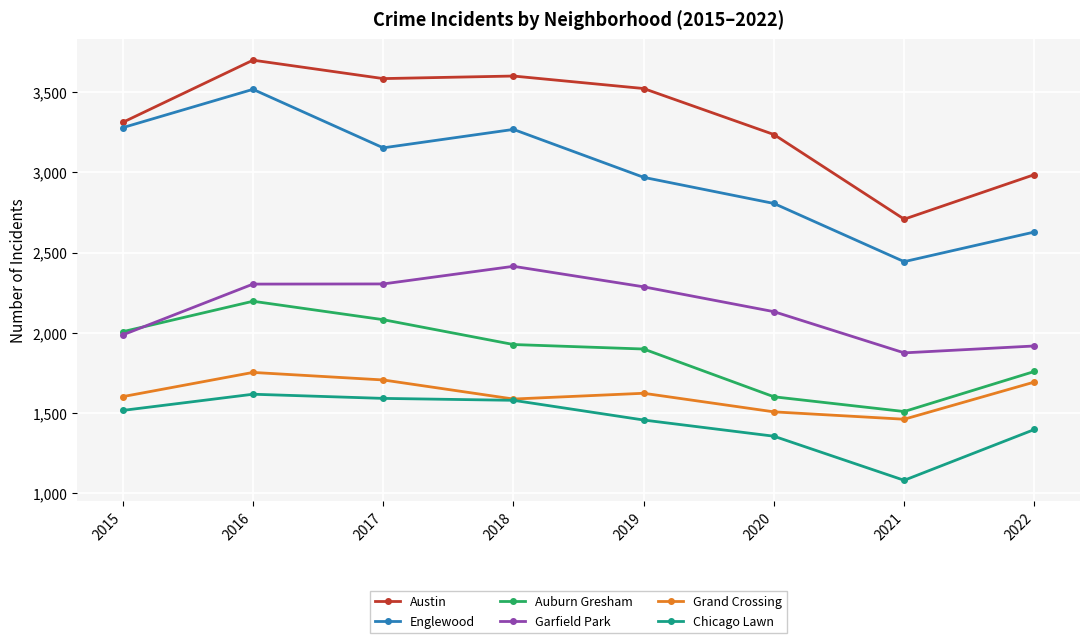

What is the difference between the maximum and minimum values in the Austin series?

992